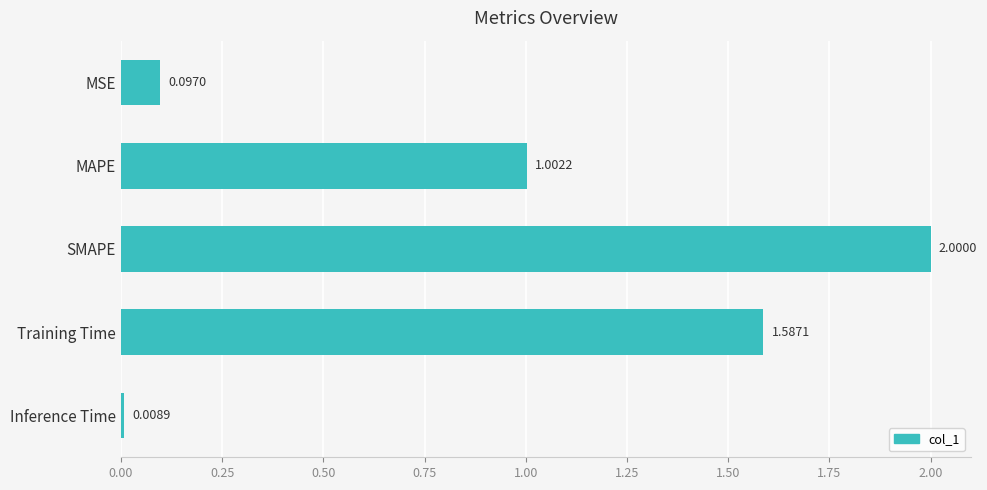

Where is the data nearest to the value 1?

MAPE